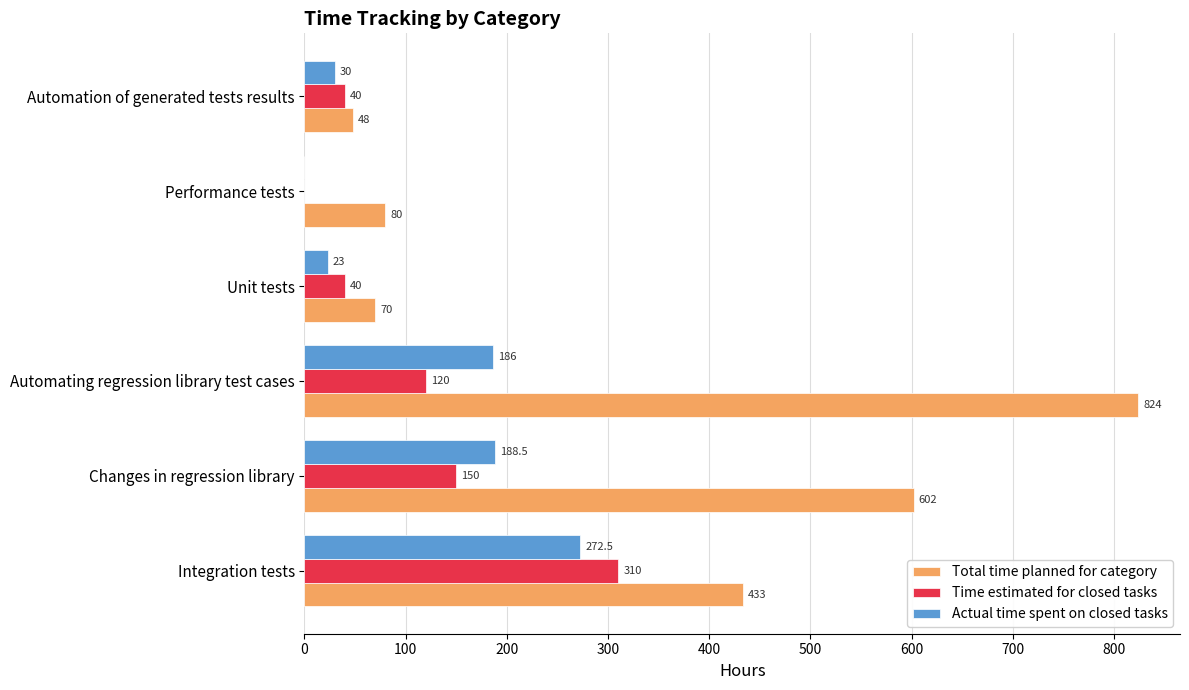

At which category is the sum across all series the highest?

Automating regression library test cases